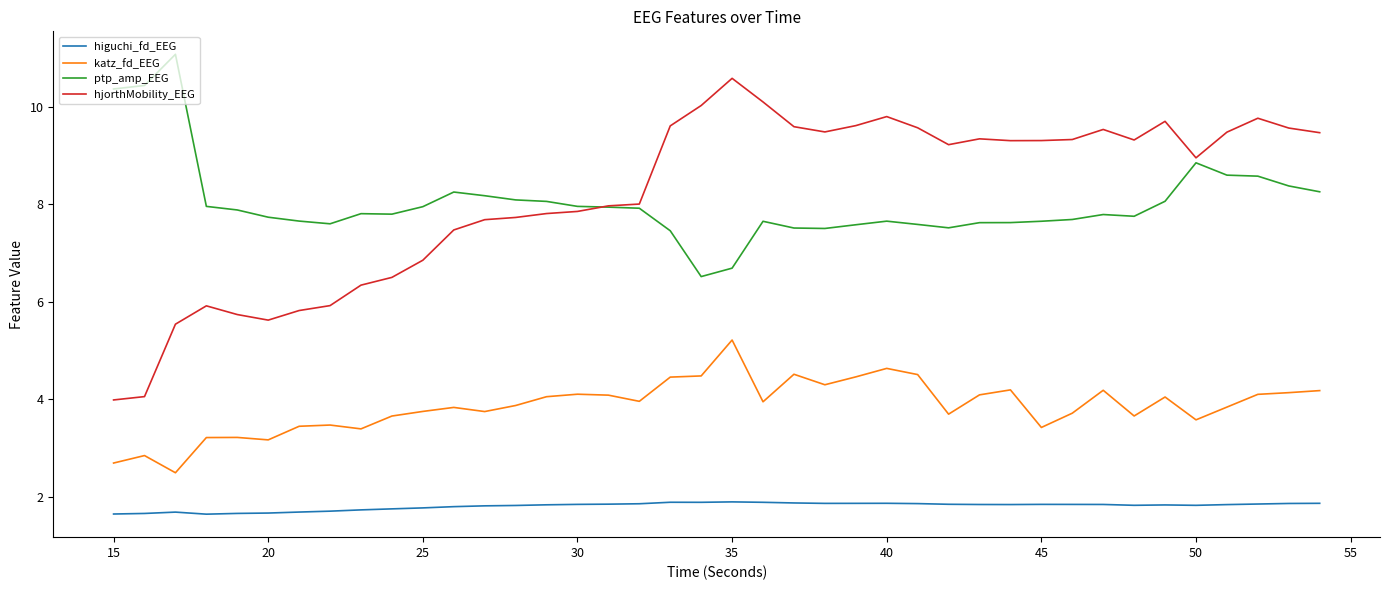

What is the greatest value displayed?

11.1